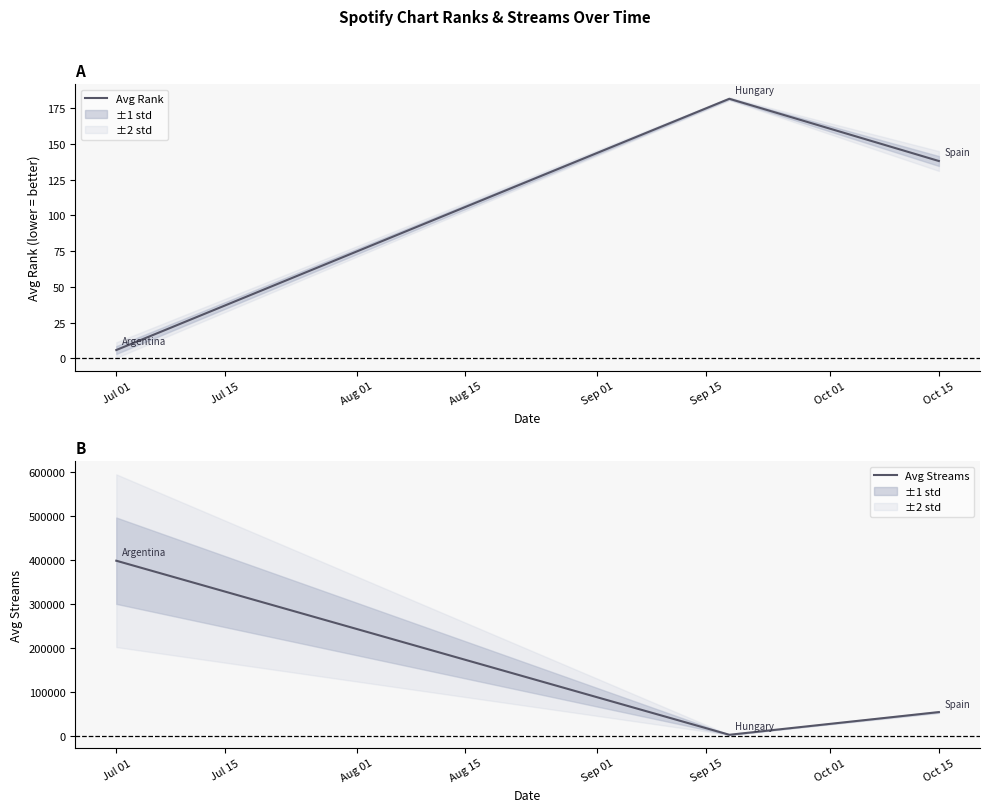

Where does the Avg Streams series first go above 54832?

Jul 01